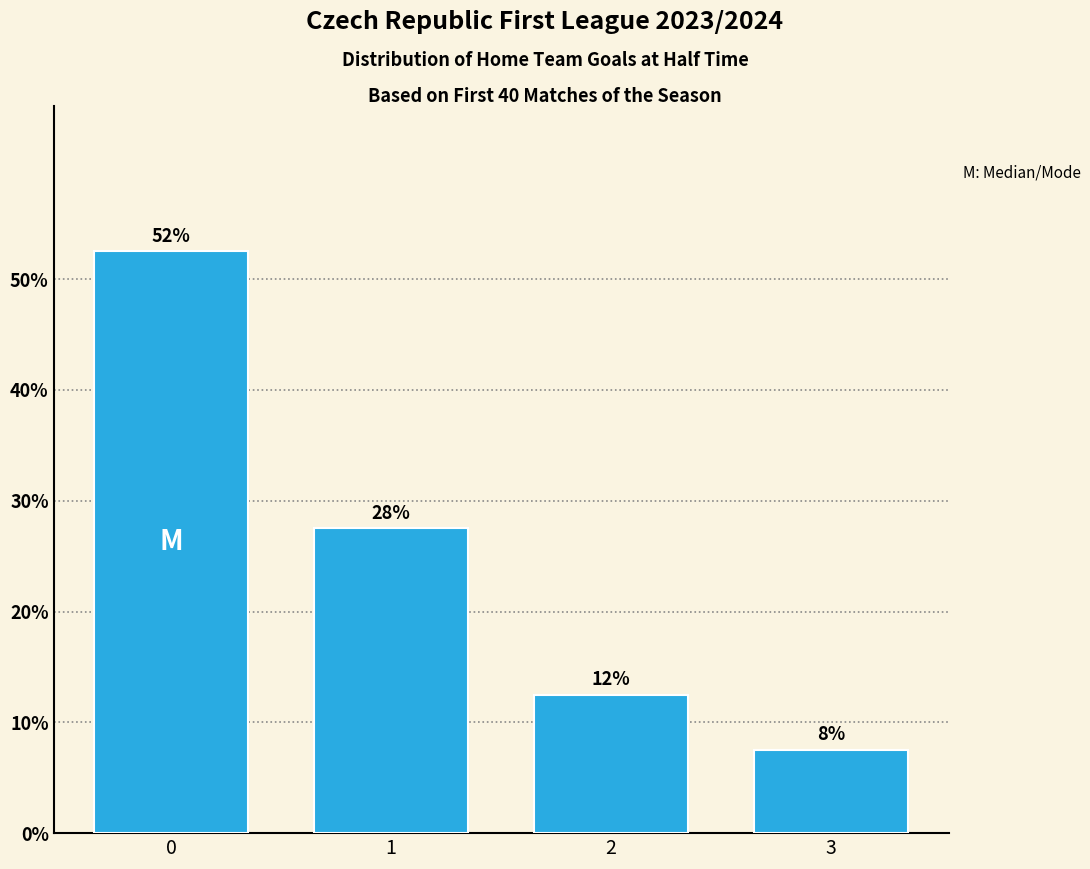

Is it true that the value at 0 is 52.5?

True